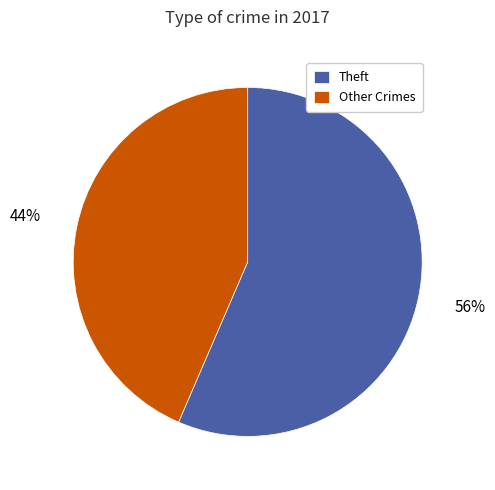

What is the smallest slice in the pie chart?

Other Crimes